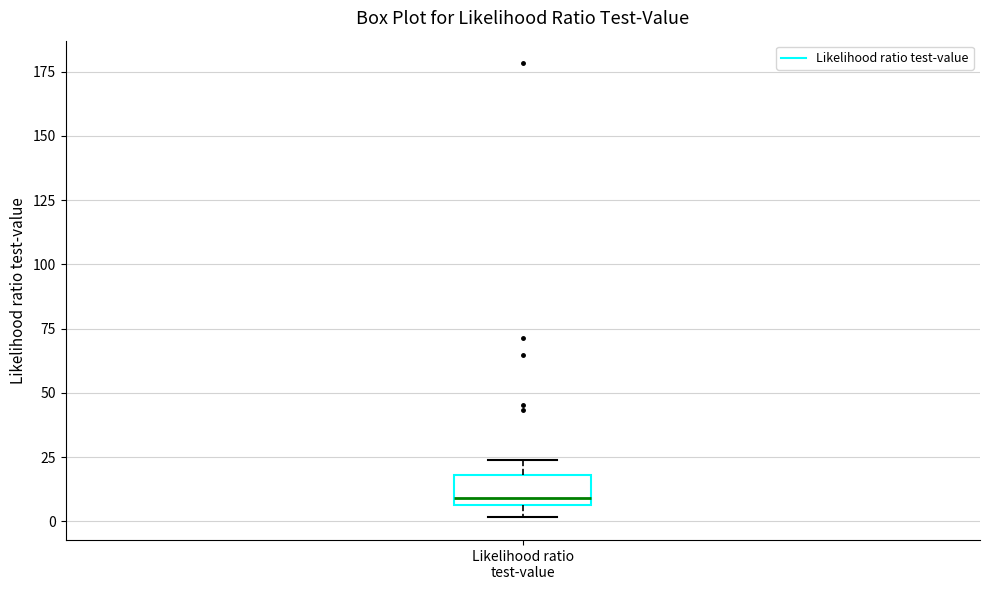

Transcribe this box plot: give where the median line is, the range the box spans, and where the two whiskers end, as read against the y-axis. The values are not printed on the chart, so give them approximately, as read against the axis.

median 10, box 5 to 20, whiskers 0 to 25